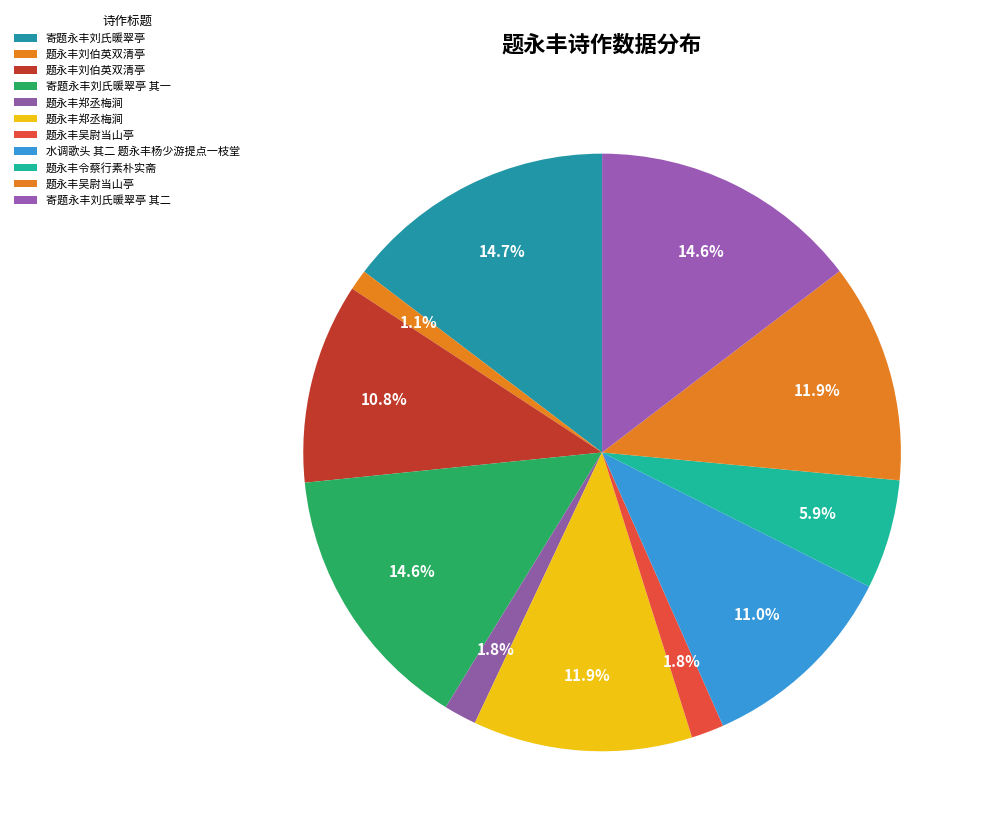

How many slices are in this pie chart?

11